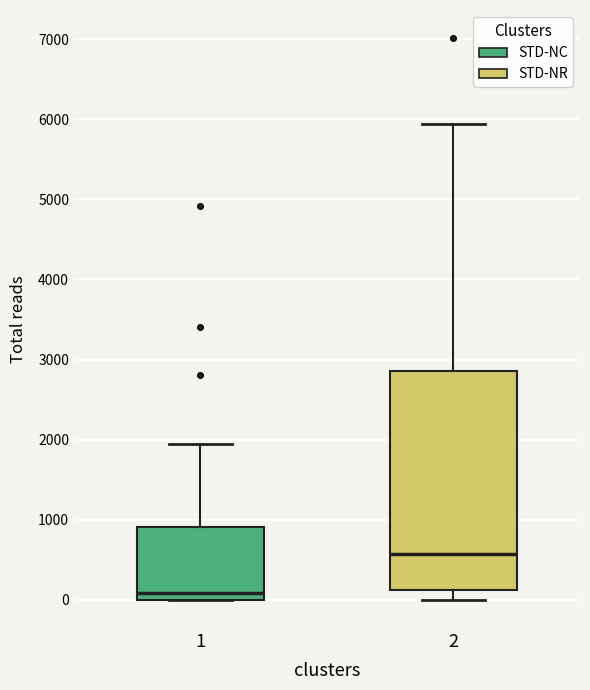

Where is the upper edge of the box at x = 1 on the y-axis? The values are not printed on the chart, so give them approximately, as read against the axis.

900